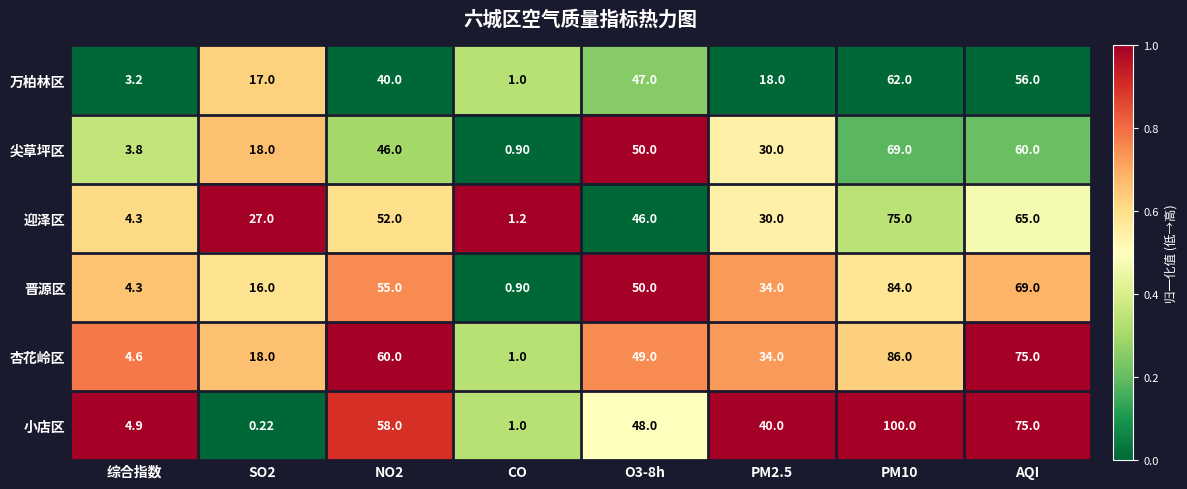

Rank the series by their maximum value, from highest to lowest.

小店区, 杏花岭区, 晋源区, 迎泽区, 尖草坪区, 万柏林区